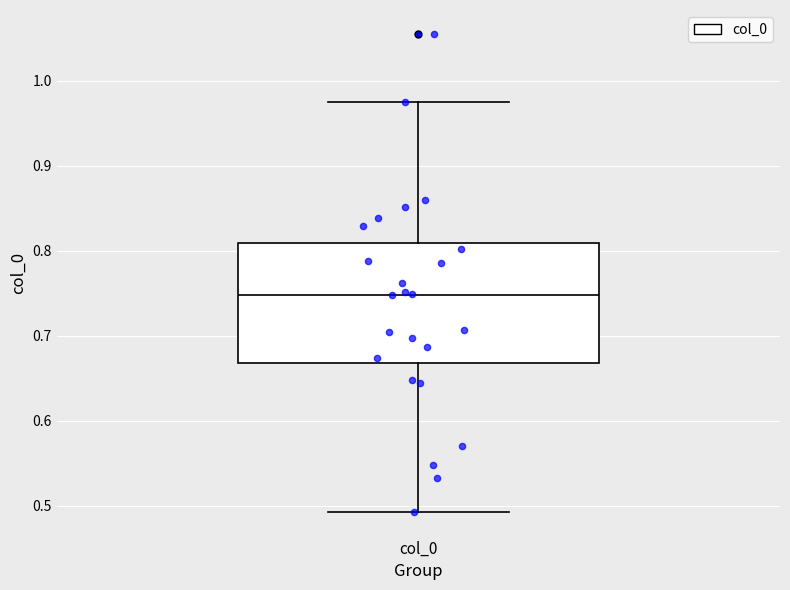

Transcribe this box plot: give where the median line is, the range the box spans, and where the two whiskers end, as read against the y-axis. The values are not printed on the chart, so give them approximately, as read against the axis.

median 0.75, box 0.67 to 0.81, whiskers 0.49 to 0.98